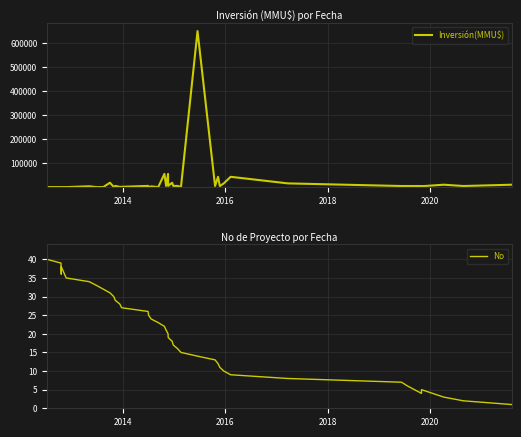

At how many categories does at least one series exceed 249812?

1